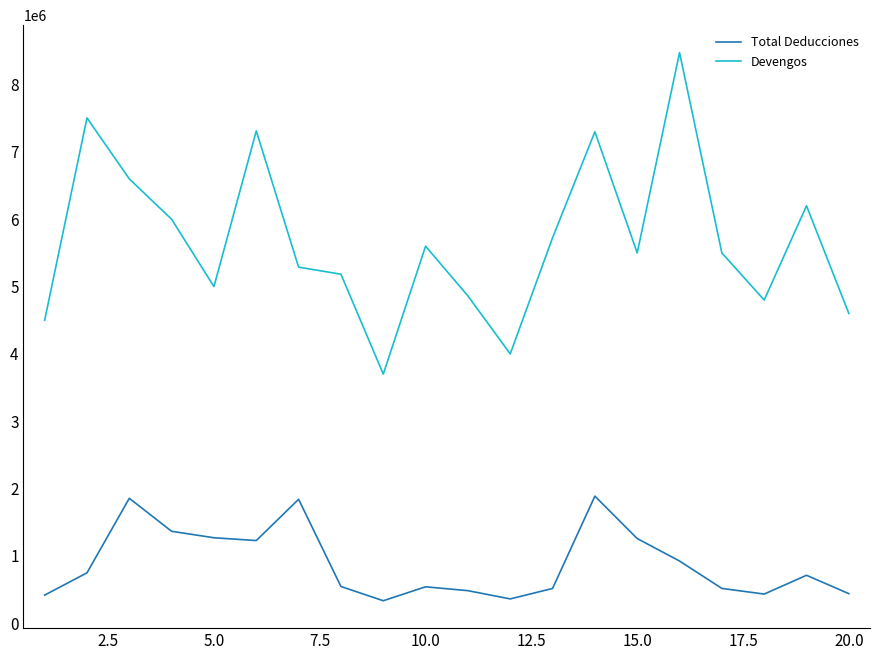

True or false: Devengos and Total Deducciones cross at least once.

False